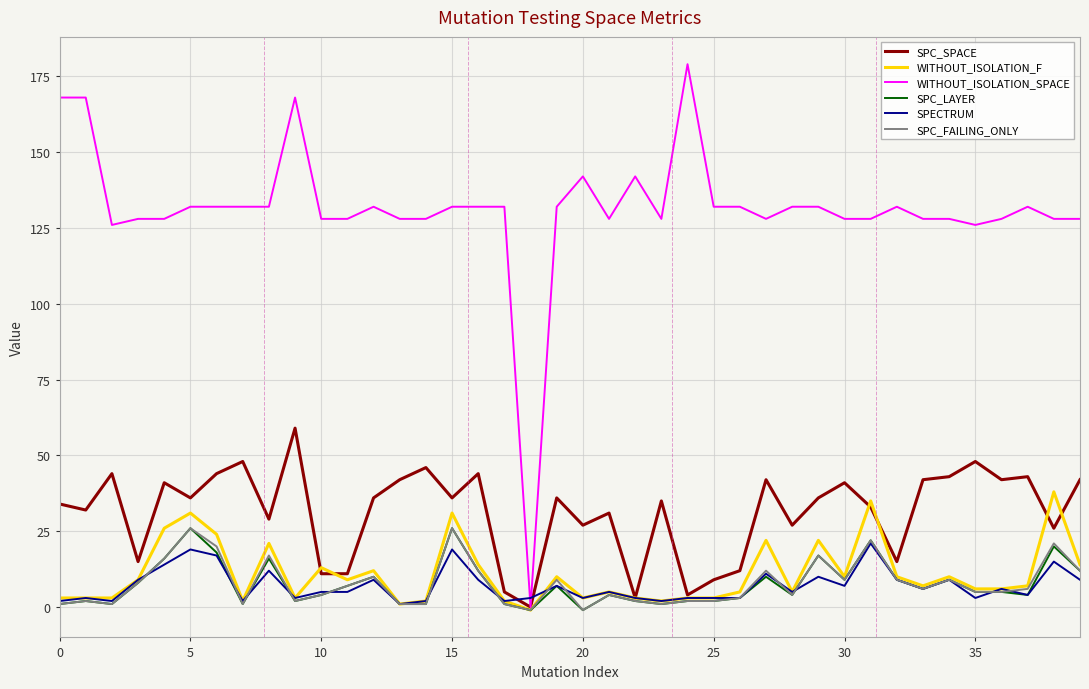

What is the maximum value for SPECTRUM?

21